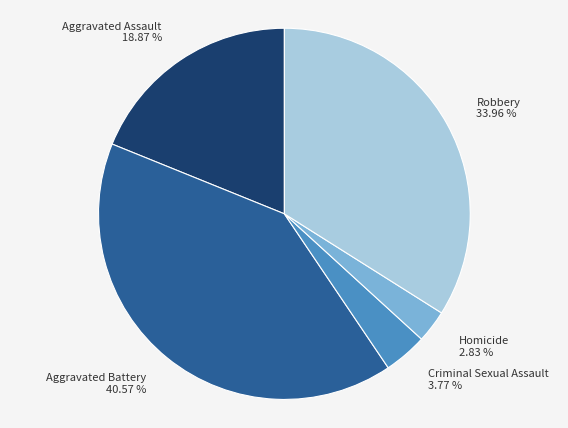

Does any single category account for the majority?

No